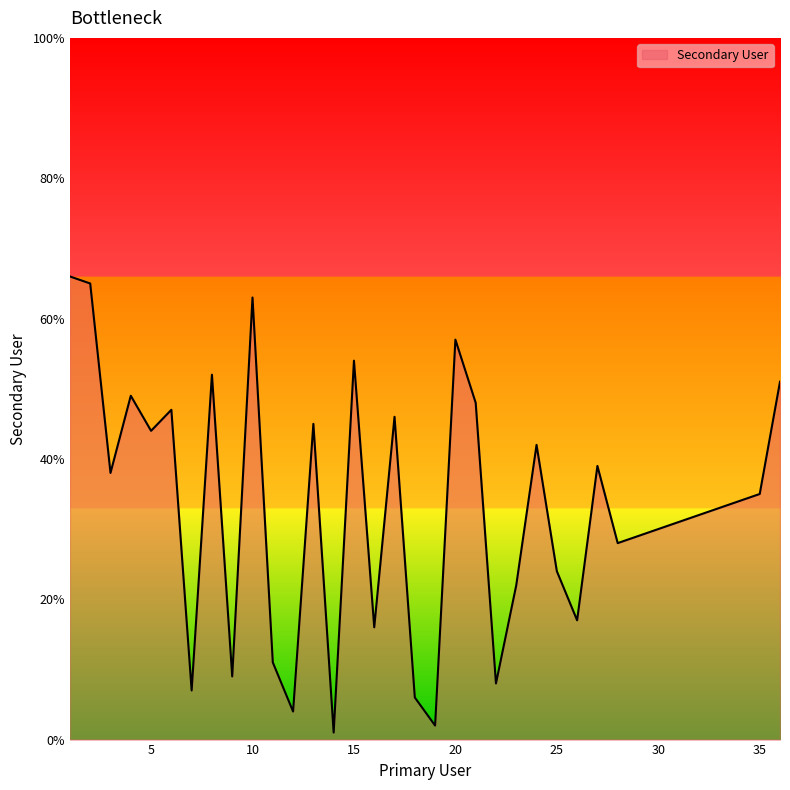

What is the greatest value displayed?

66